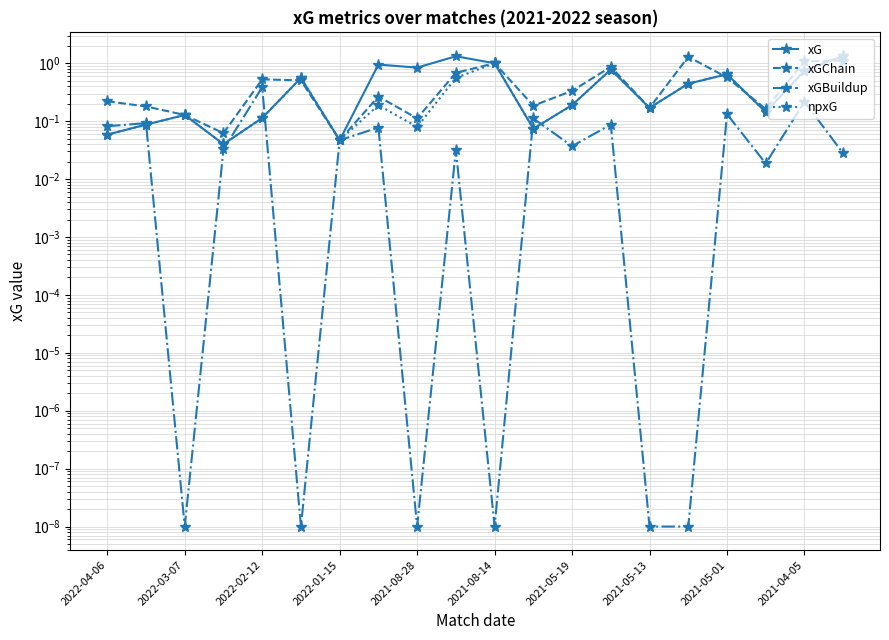

Is it true that xGChain equals 0.5 at 19?

False